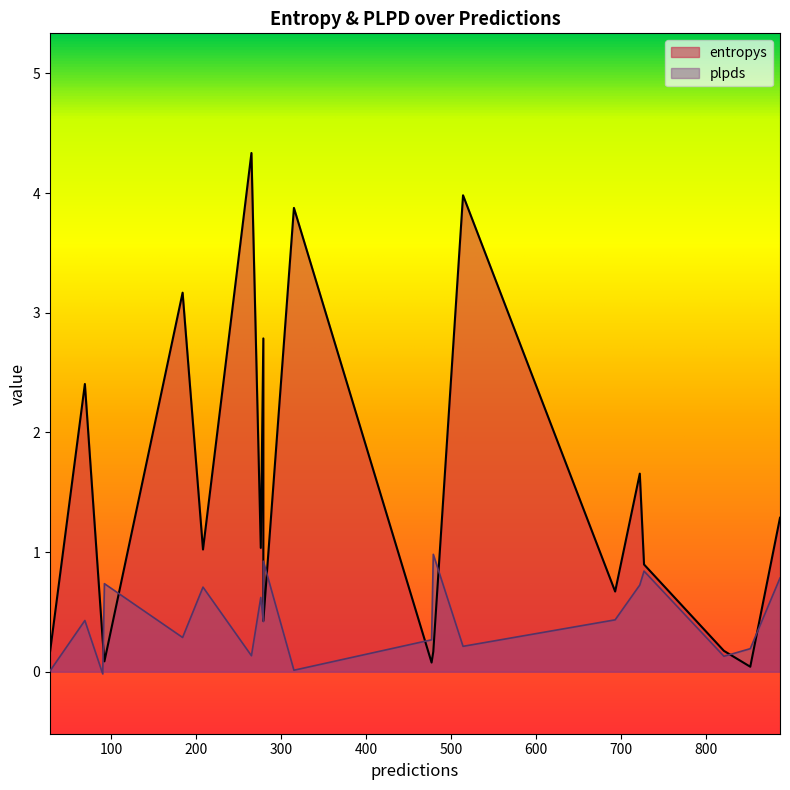

At which category is the sum across all series the highest?

265